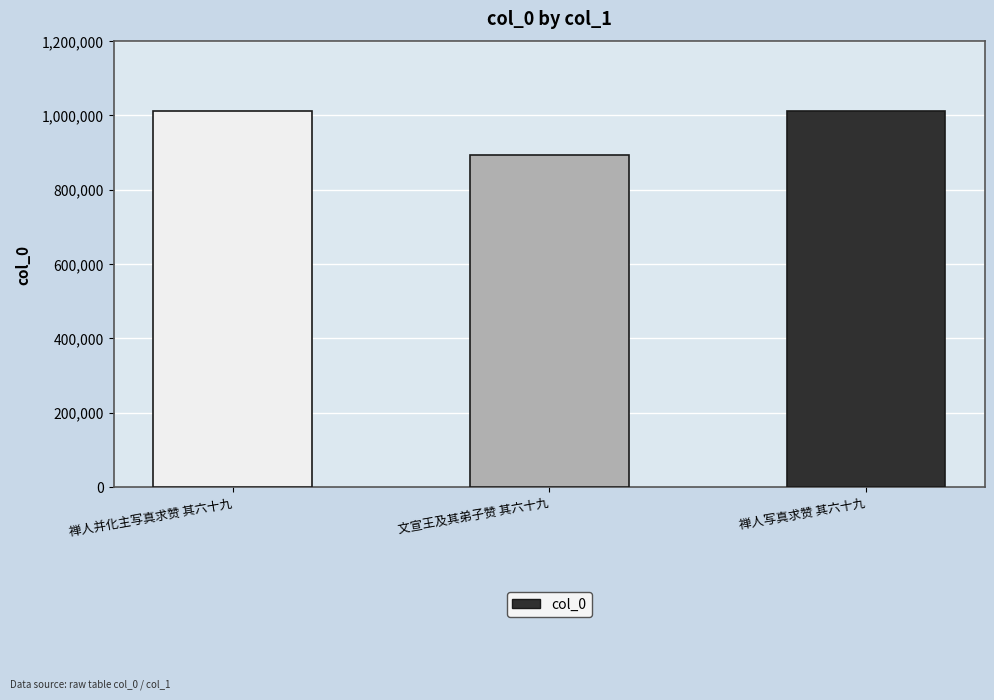

What is the change in value from 文宣王及其弟子赞 其六十九 to 禅人写真求赞 其六十九?

+118214